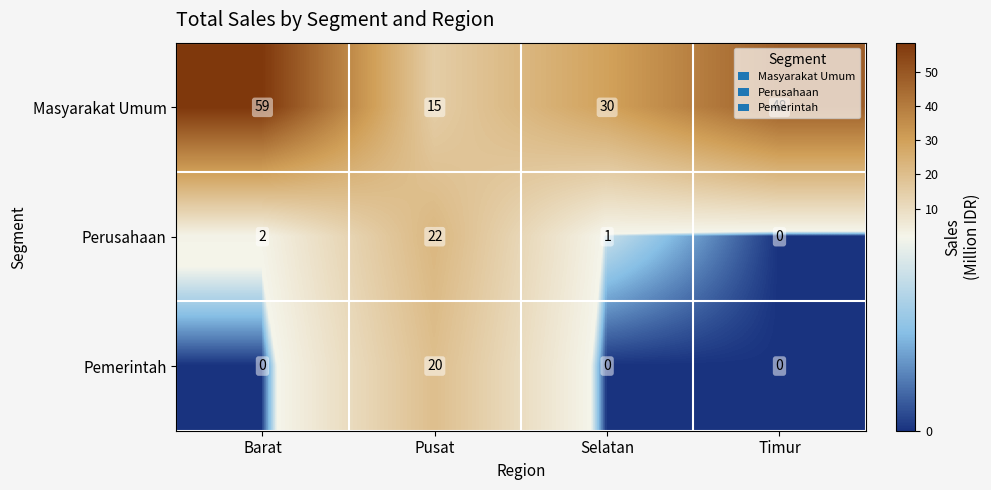

Which category has the highest value in the Masyarakat Umum series?

Barat